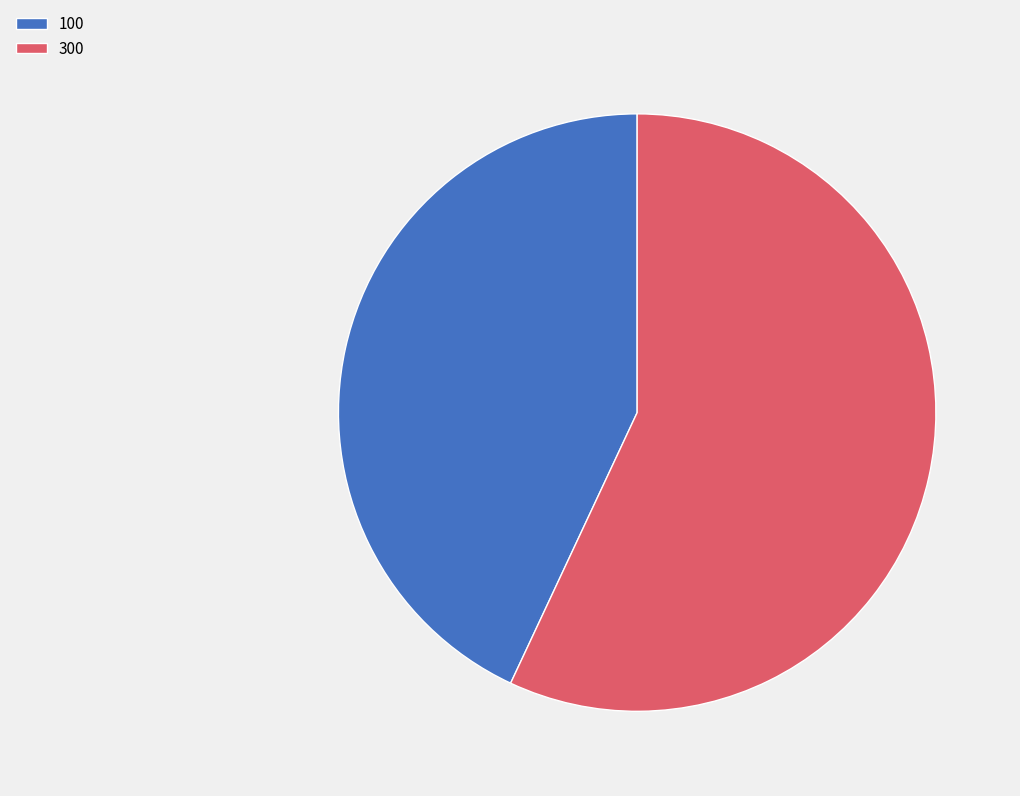

Between 300 and 100, which is larger?

300